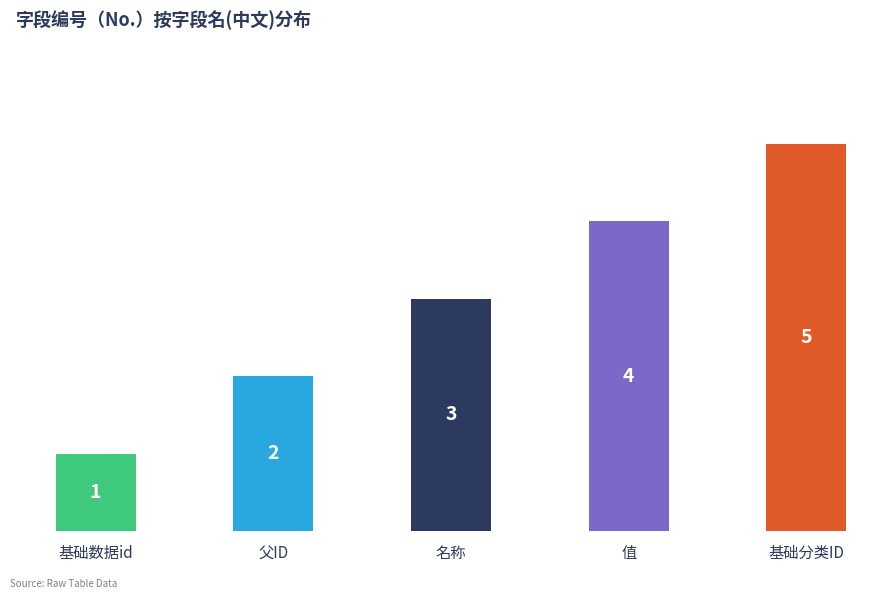

Where is the data nearest to the value 3?

名称